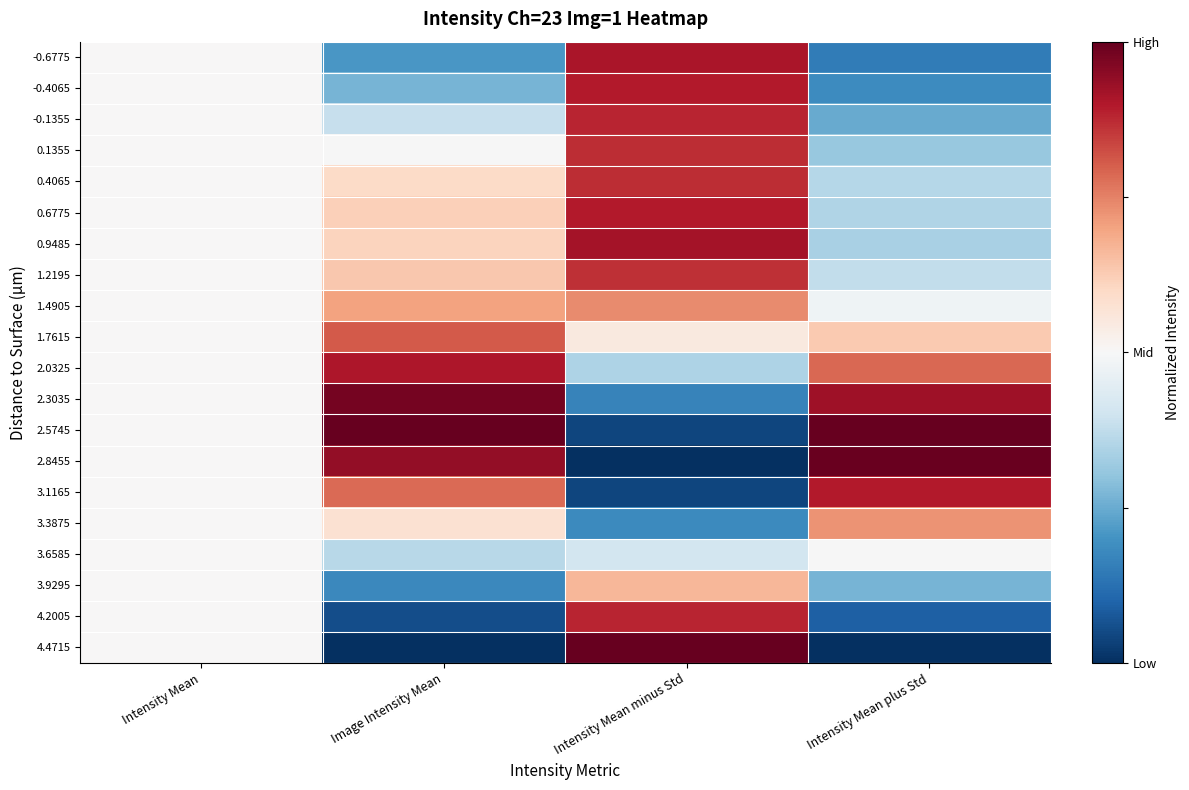

What is the total value across all series at Intensity Mean?

10.0